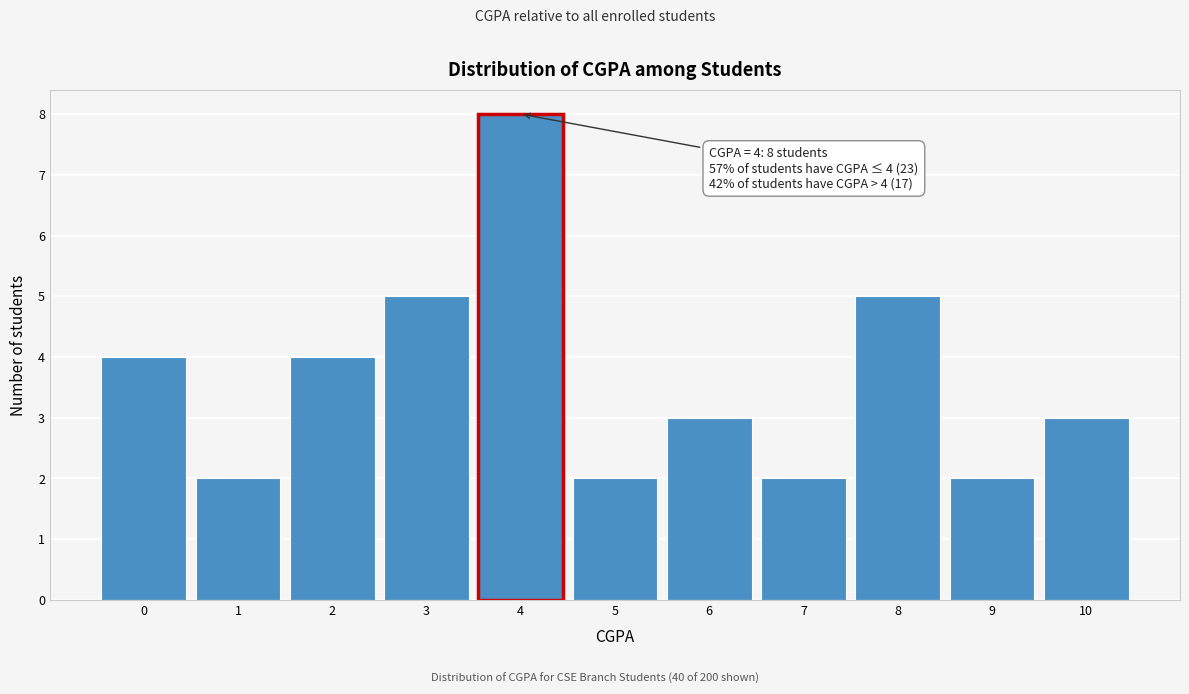

Reading left to right, extract all data points from this chart.

4	2	4	5	8	2	3	2	5	2	3